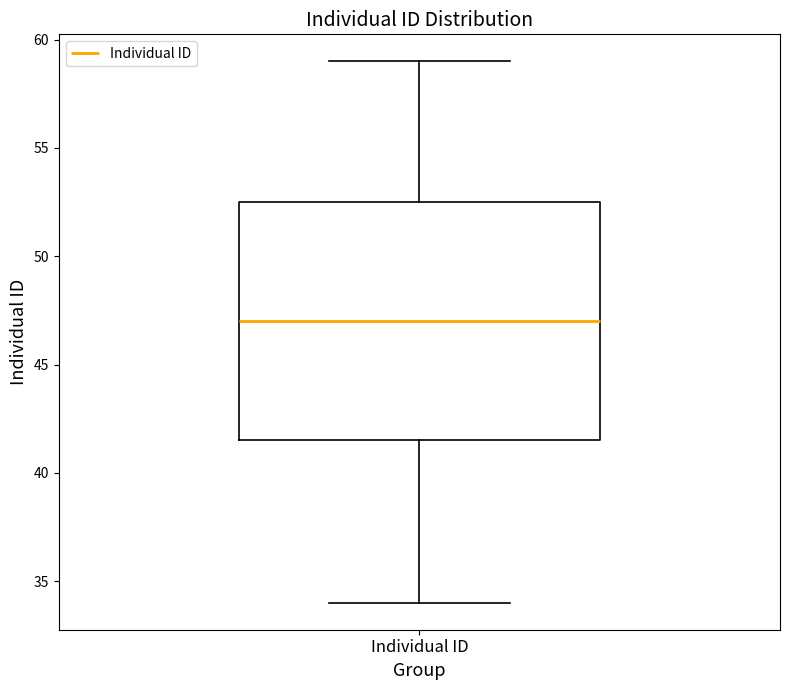

Transcribe this box plot: give where the median line is, the range the box spans, and where the two whiskers end, as read against the y-axis. The values are not printed on the chart, so give them approximately, as read against the axis.

median 47.0, box 41.5 to 52.5, whiskers 34.0 to 59.0